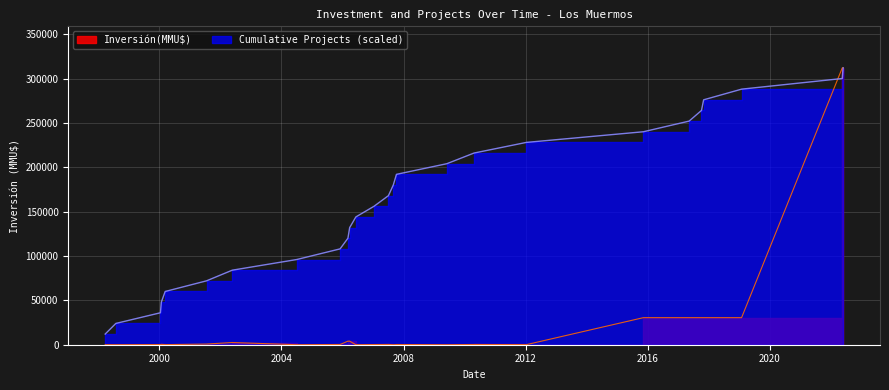

After their last crossing, which series has the higher values: Cumulative Projects or Inversión(MMU$)?

Inversión(MMU$)